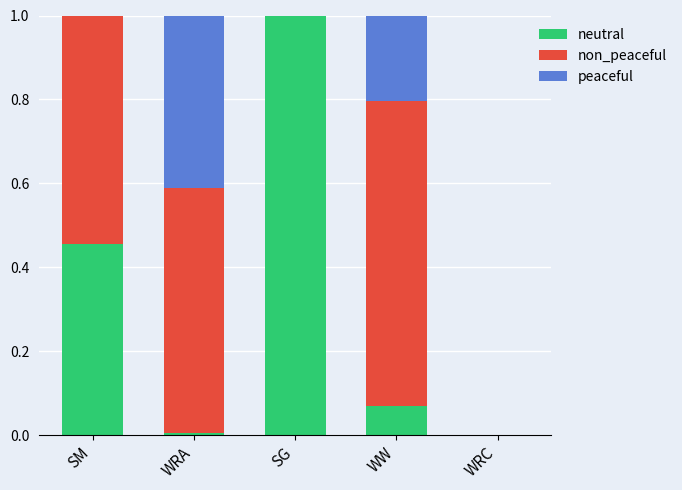

The neutral series shows 1.0 at SG. True or false?

True